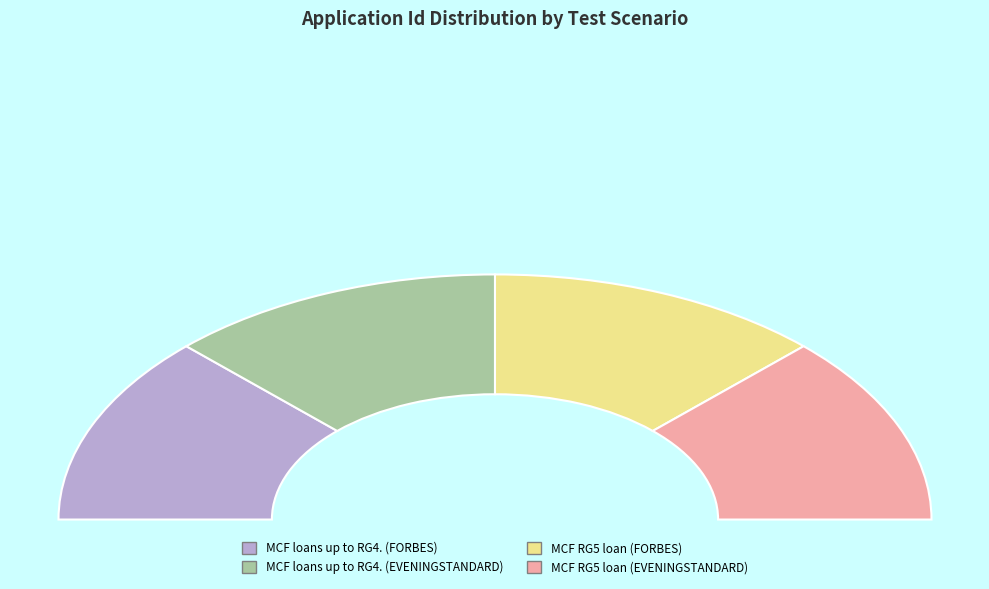

To the nearest percent, what portion does MCF loans up to RG4. (FORBES) represent?

25%